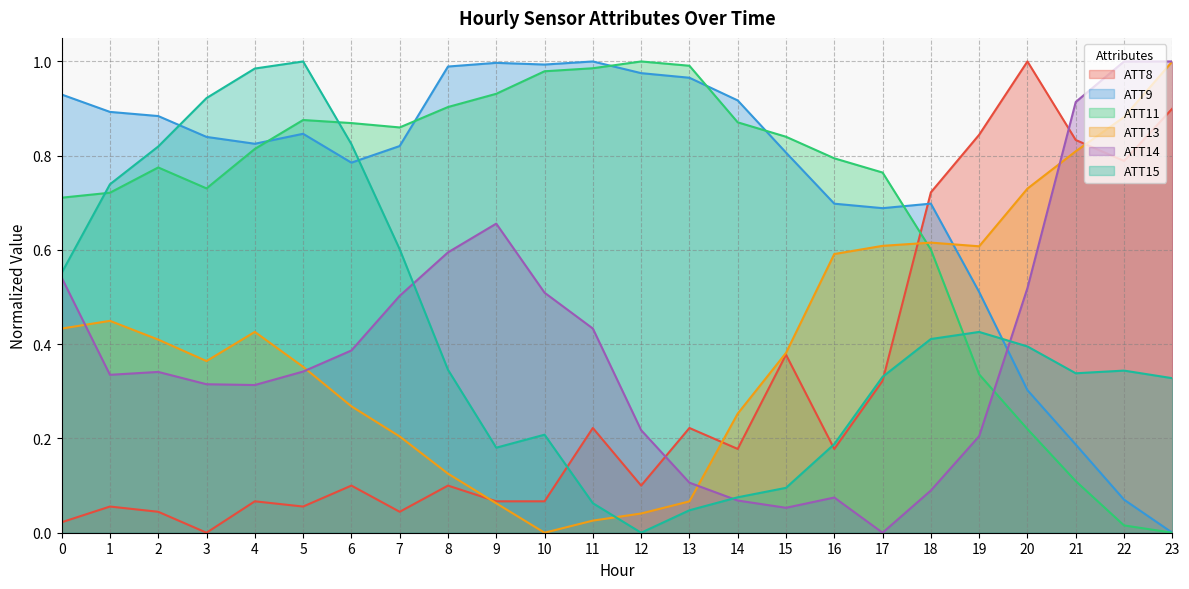

How many interior local peaks does the ATT11 series have?

3